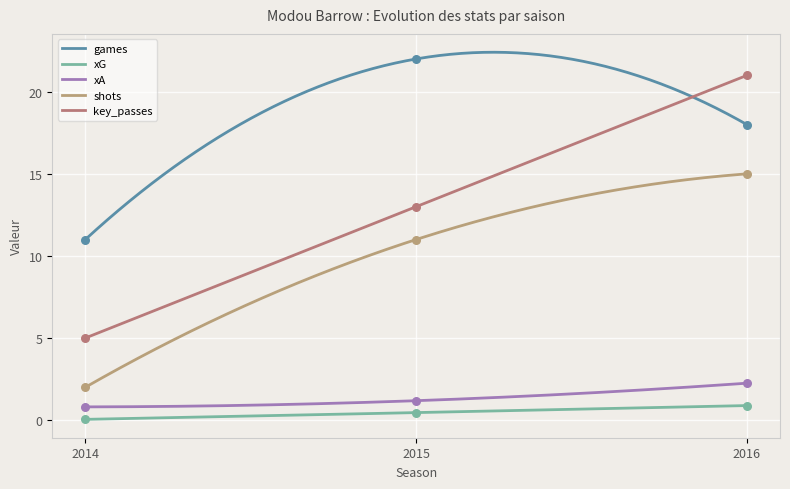

At how many categories does at least one series exceed 5?

3